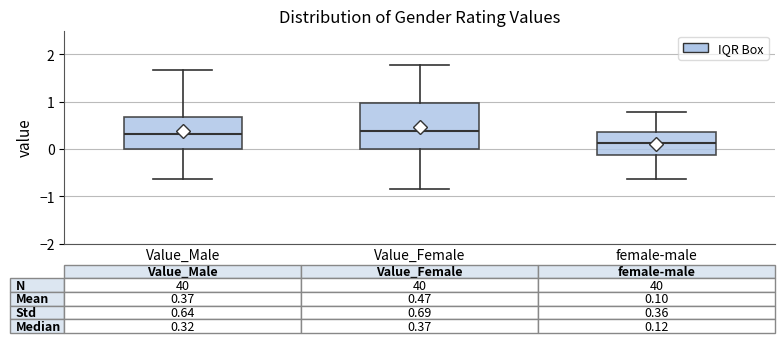

Which box is the tallest, from its lower edge to its upper edge?

Value_Female